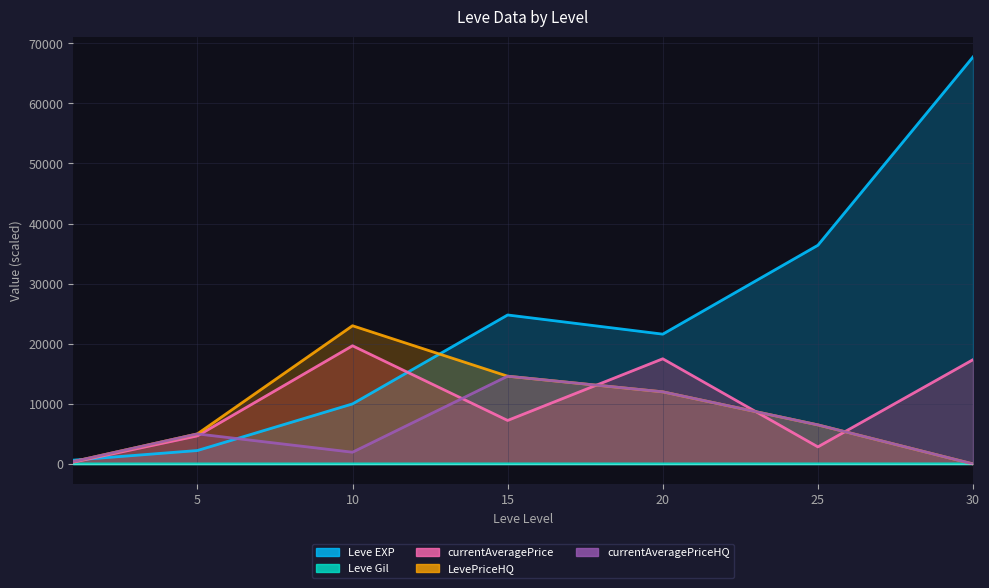

The value of Leve Gil at 30 is 10.6. True or false?

True